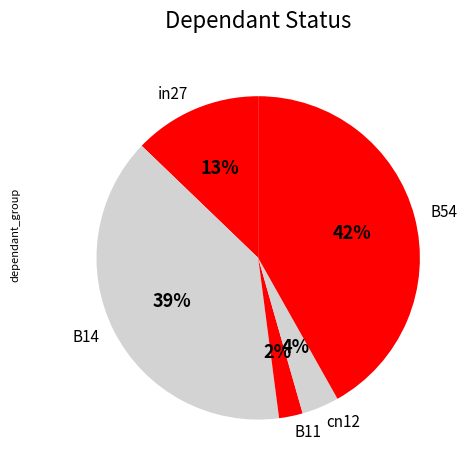

Is the sum of in27 and B11 greater than half?

No